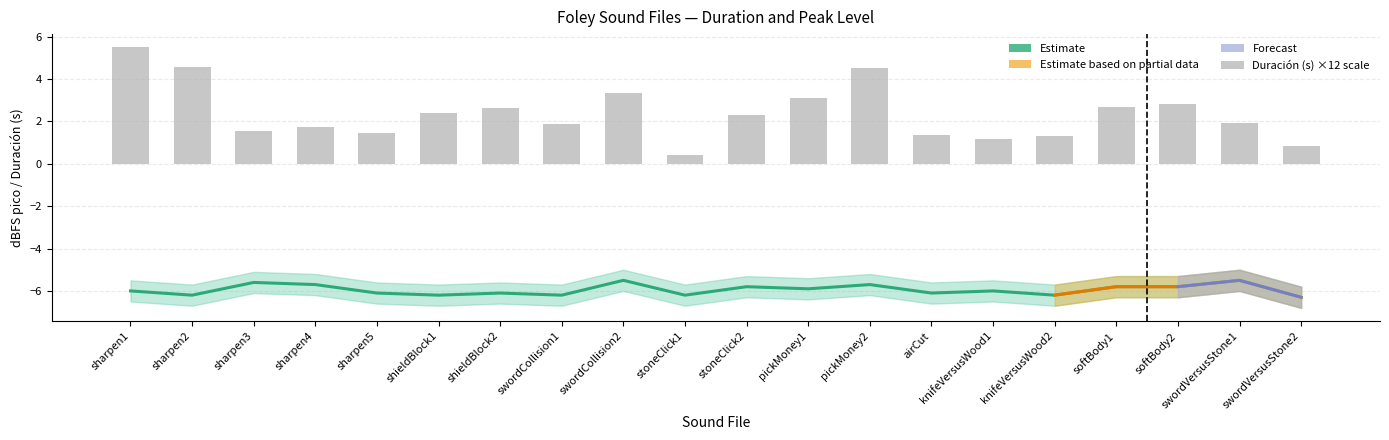

Which series has the largest total across all categories?

Duración (s)